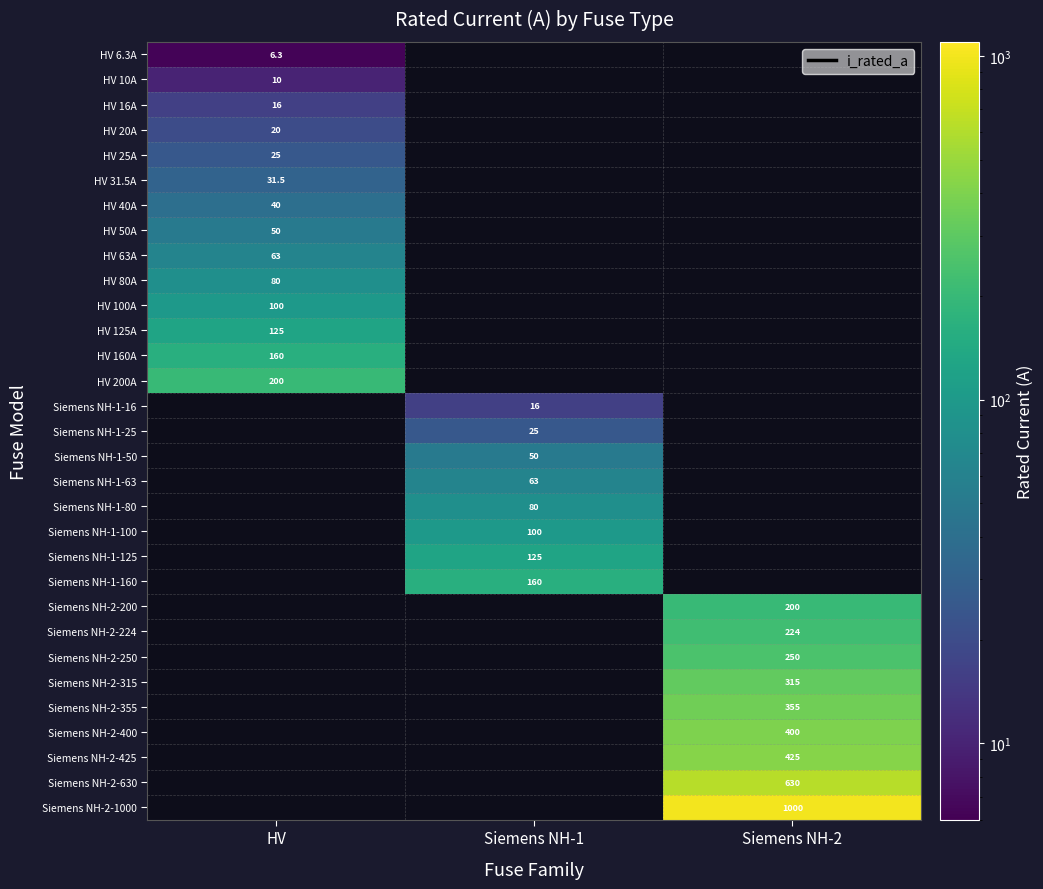

The Siemens NH-2-224 series shows 224.0 at Siemens NH-2. True or false?

True